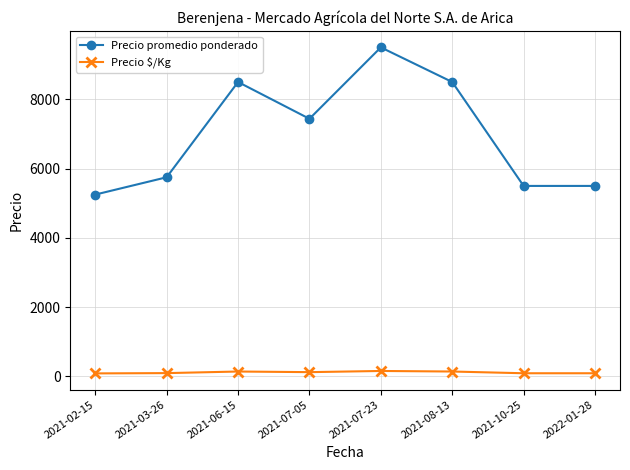

What are all the series names shown in the legend?

Precio promedio ponderado, Precio $/Kg